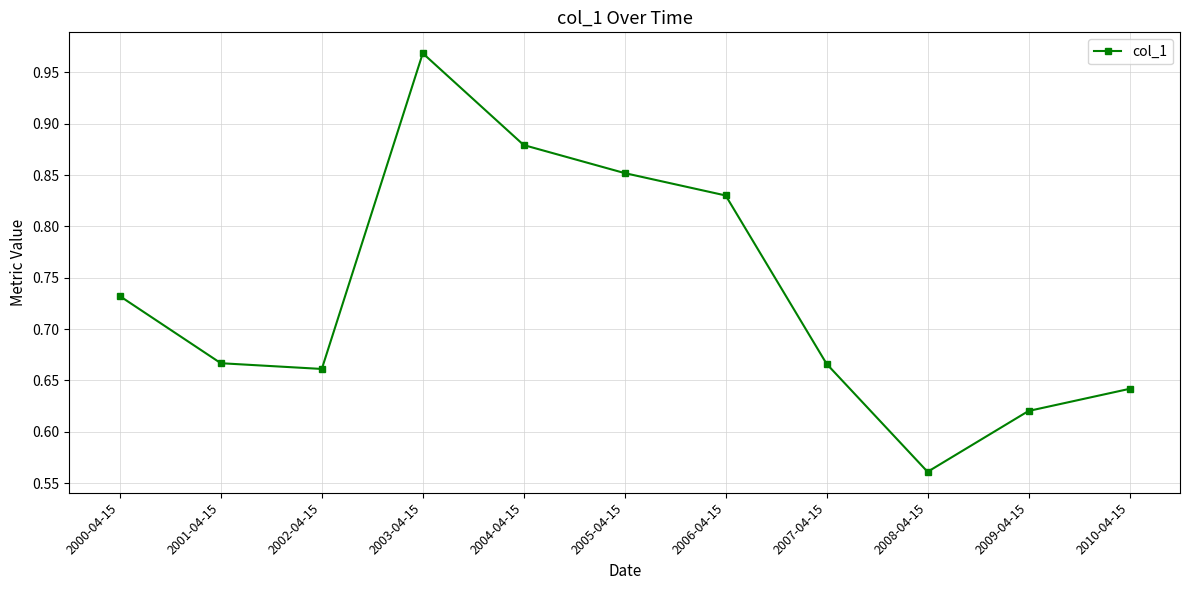

Count the number of categories in the chart.

11